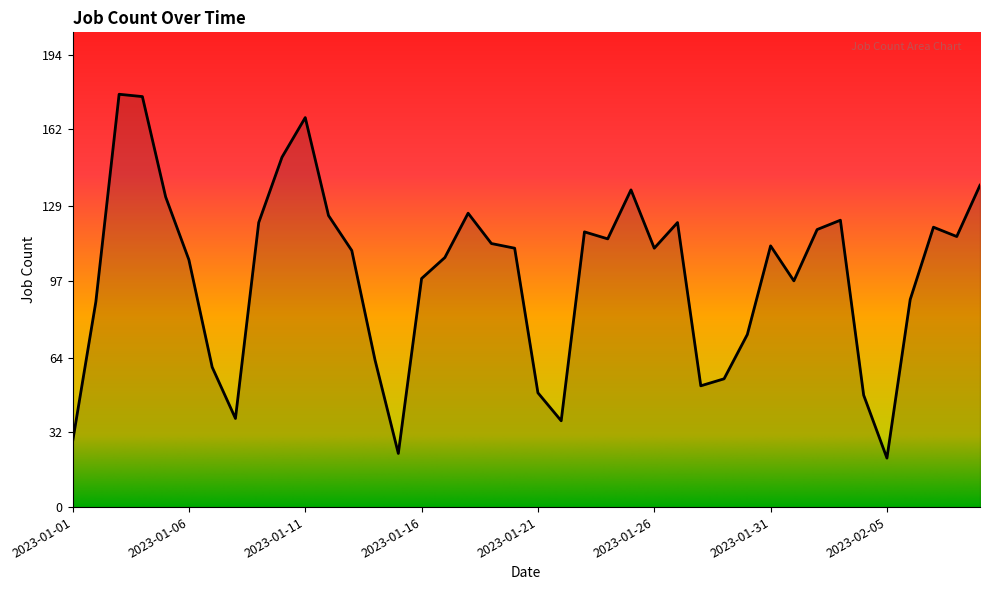

What is the difference between the maximum and minimum values?

156